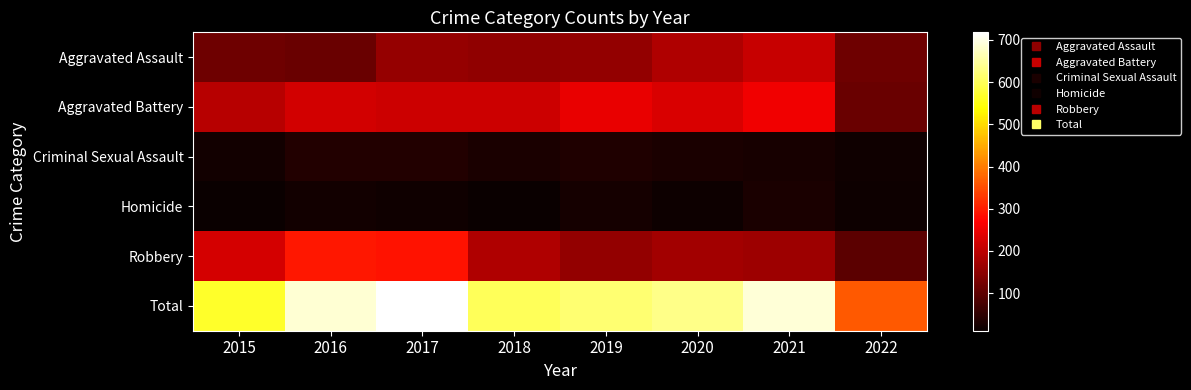

Which series has the largest total across all categories?

Total